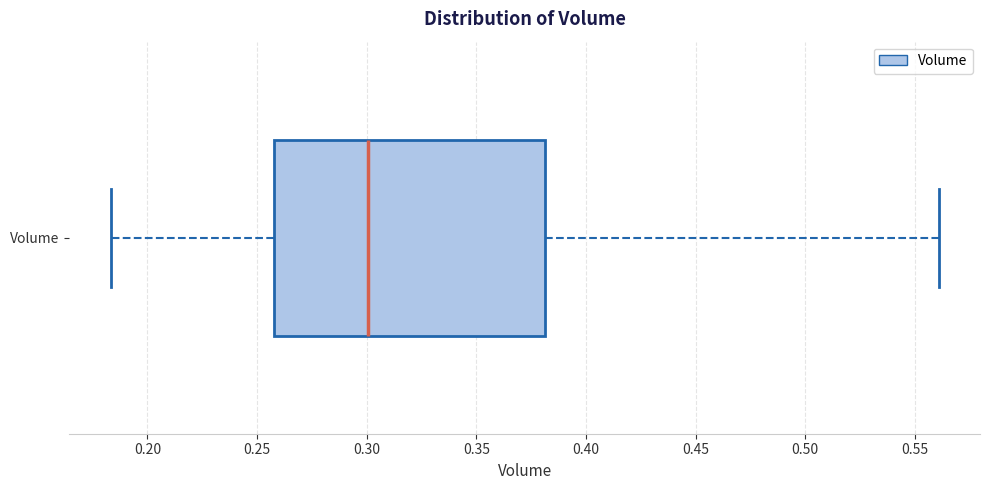

Where is the left edge of the box for Volume on the x-axis? The values are not printed on the chart, so give them approximately, as read against the axis.

0.260